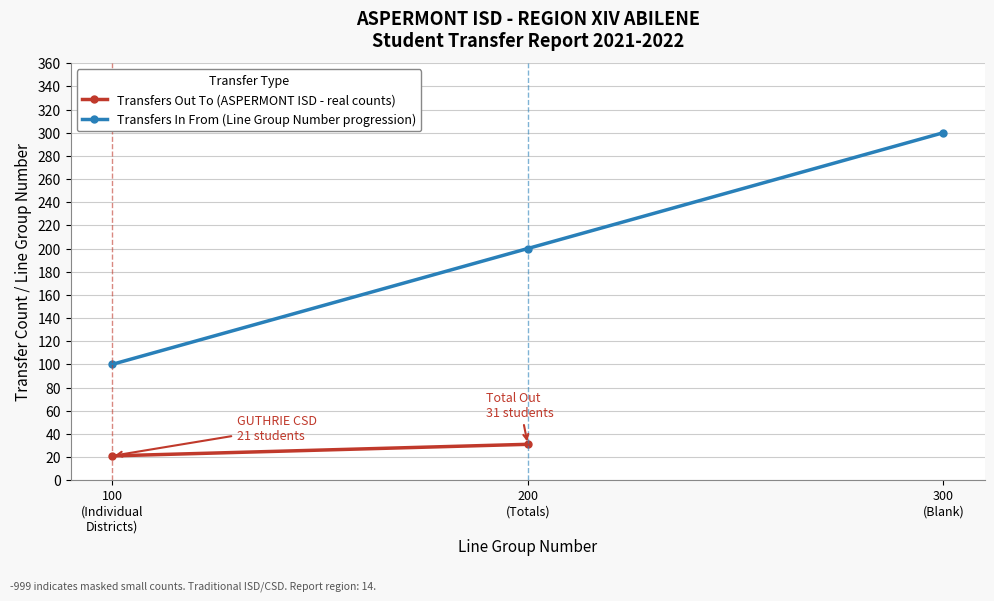

What is the minimum value for Transfers In From (Line Group Number progression)?

100